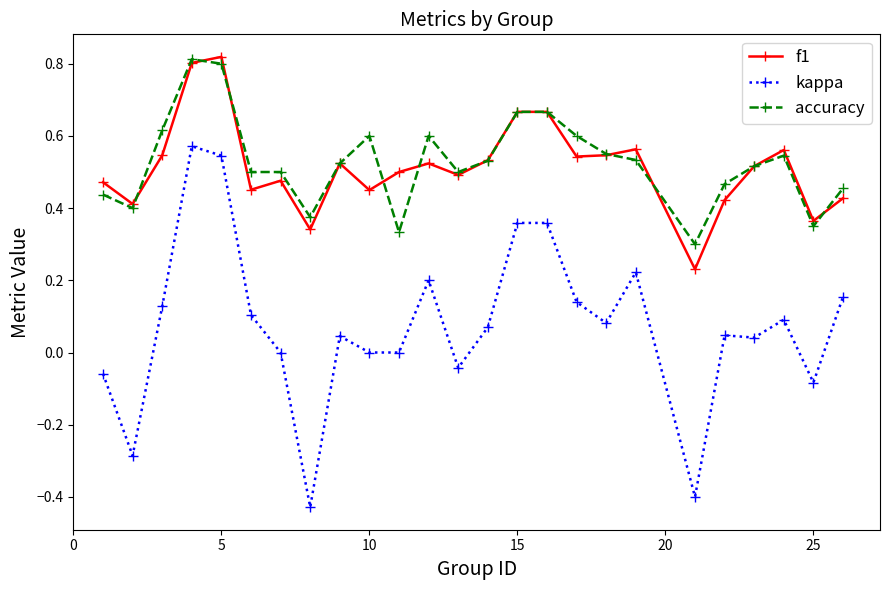

True or false: f1 and kappa intersect in this chart.

False